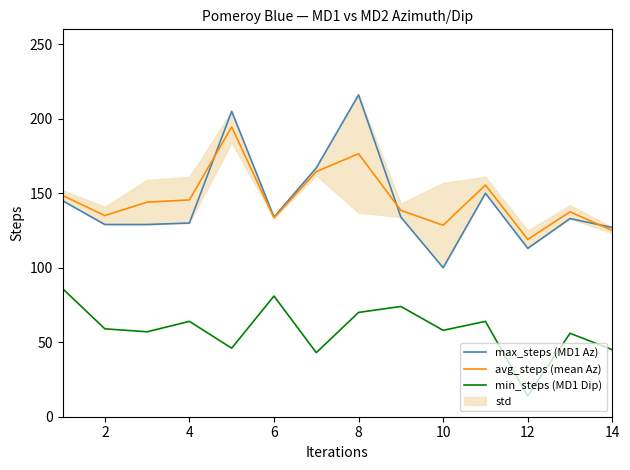

List the series in order of their peak value, lowest first.

min_steps (MD1 Dip), avg_steps (mean Az), max_steps (MD1 Az)